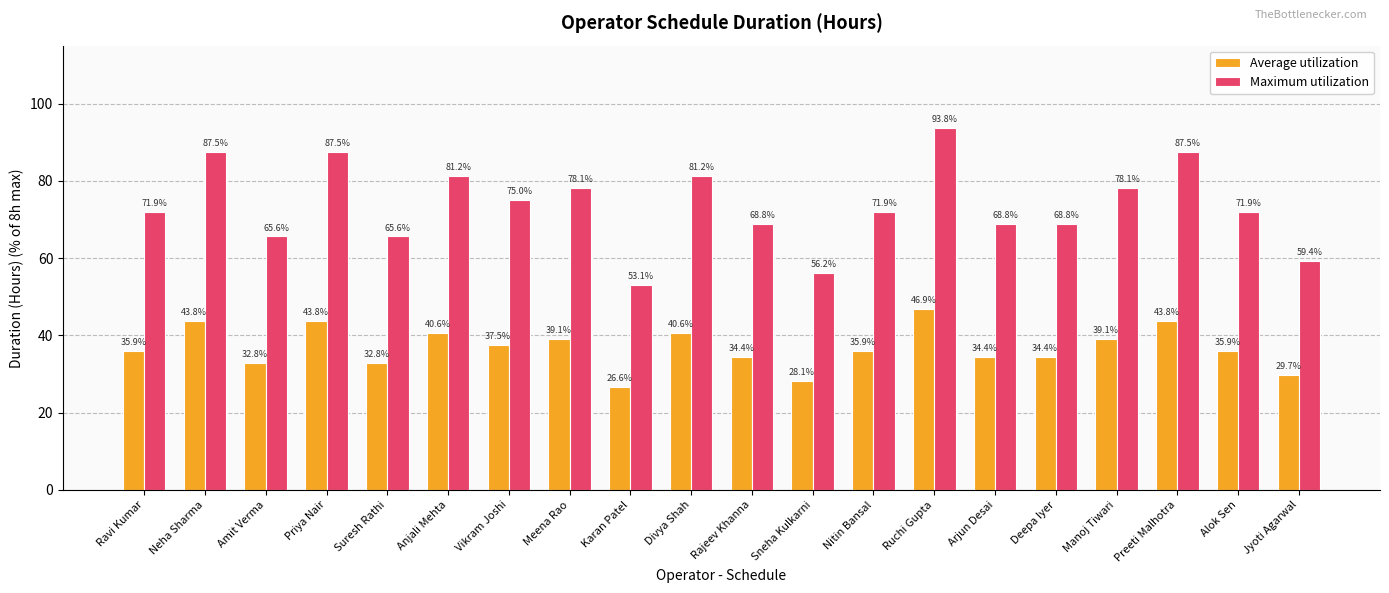

At which label does Maximum utilization reach its minimum?

Karan Patel